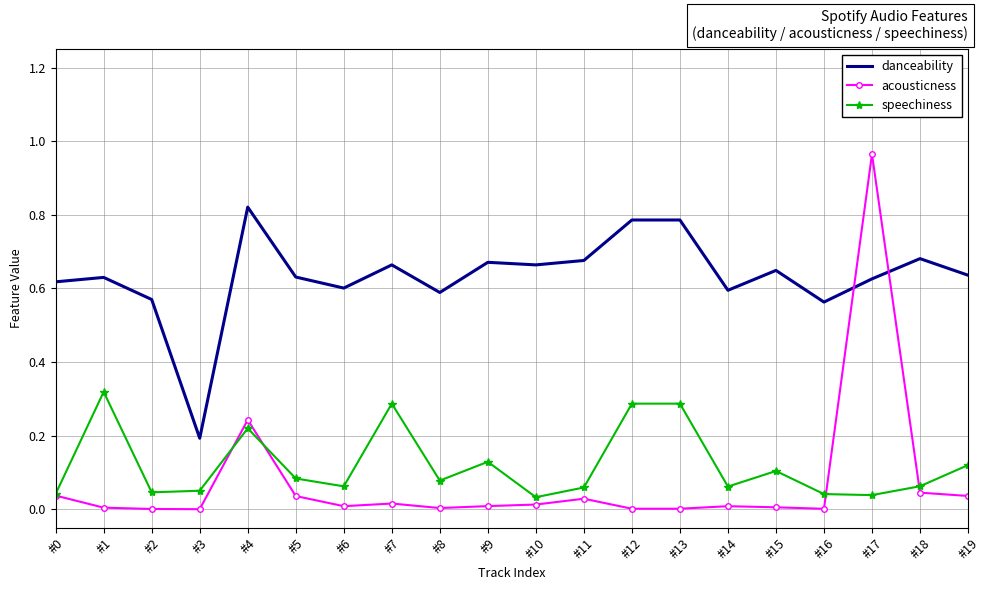

Between which two adjacent categories do danceability and acousticness first intersect?

#16 and #17